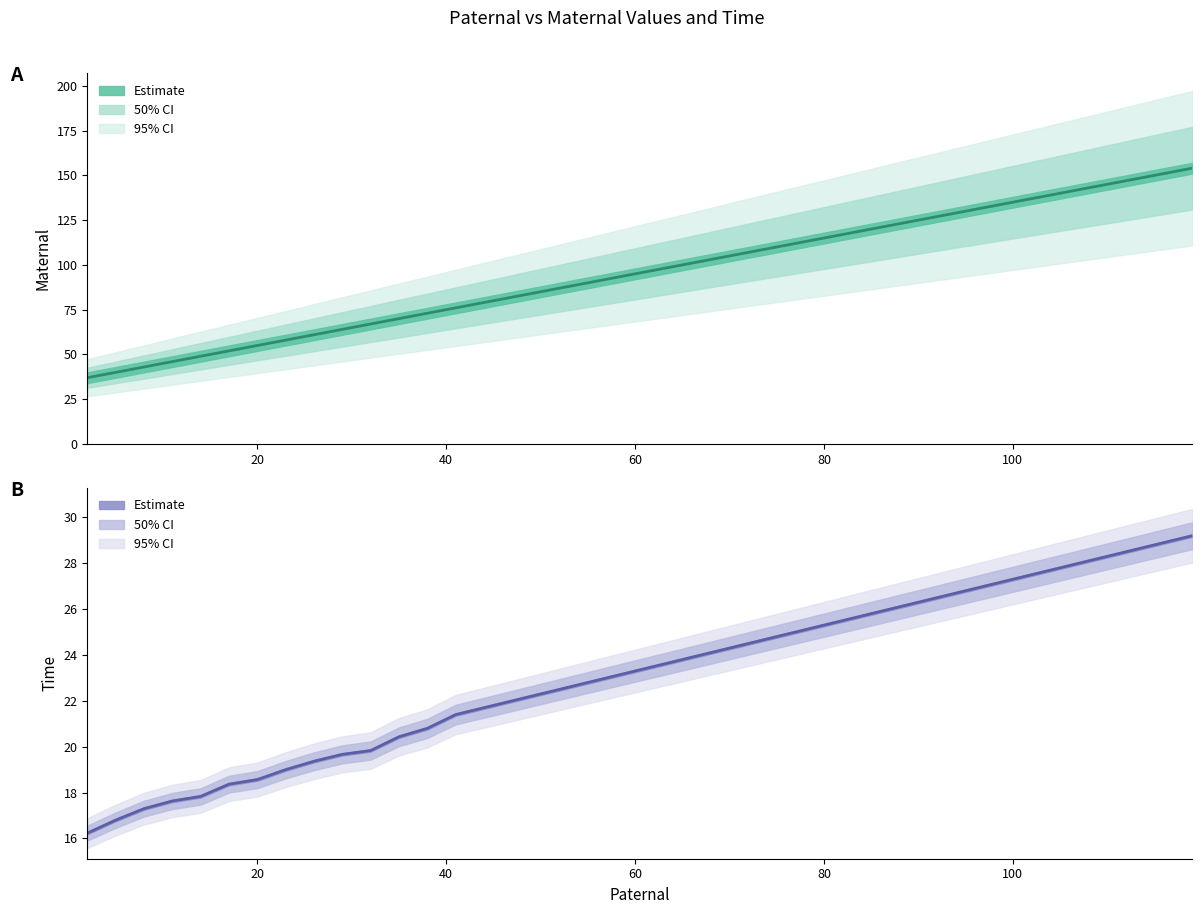

At how many categories does at least one series exceed 27?

40